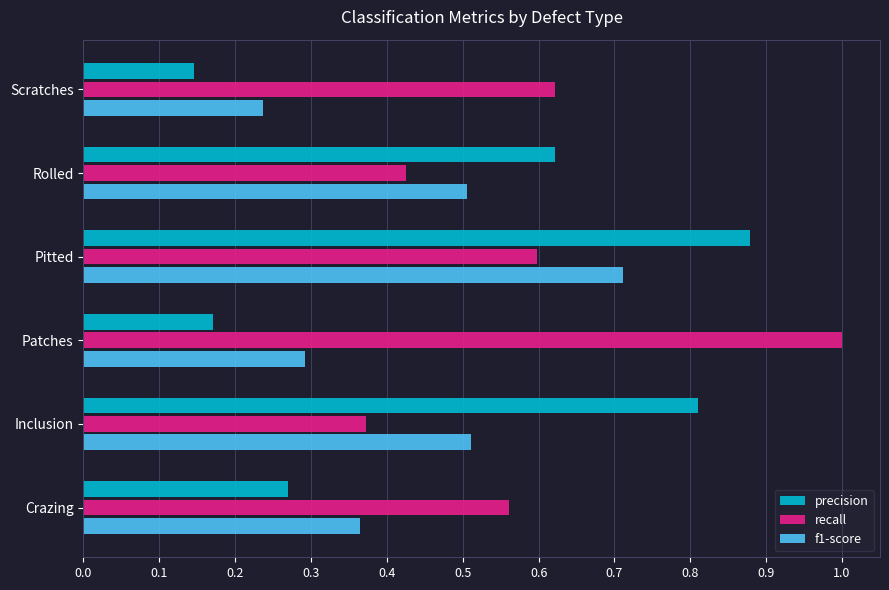

At which label is recall closest to 0?

Inclusion